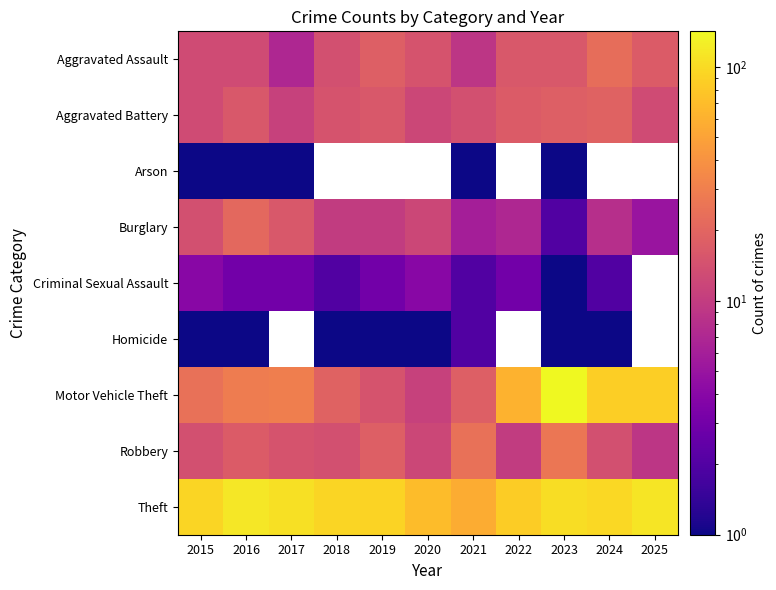

Which label corresponds to the largest value in the chart?

2023